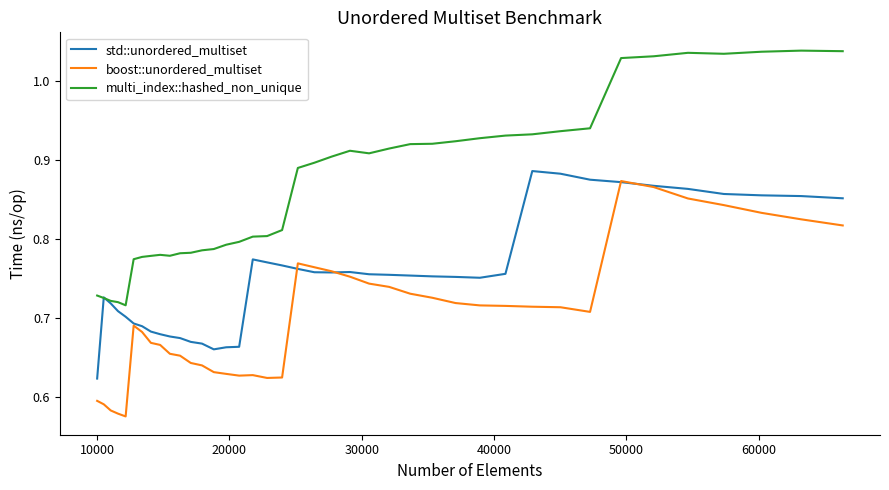

Which series has the largest total across all categories?

multi_index::hashed_non_unique